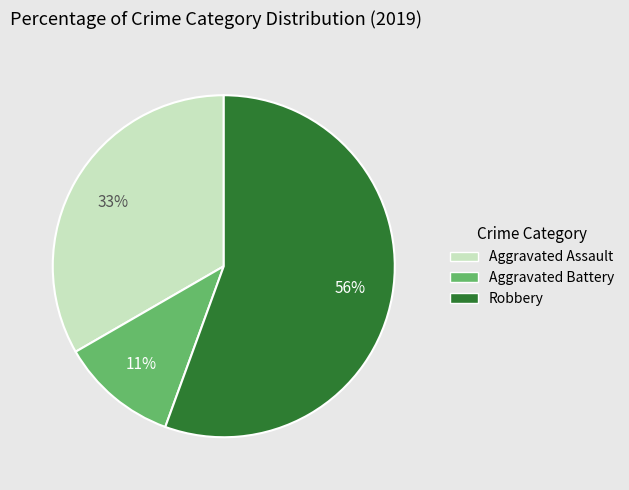

Do Aggravated Battery and Robbery together represent more than half of the pie?

Yes